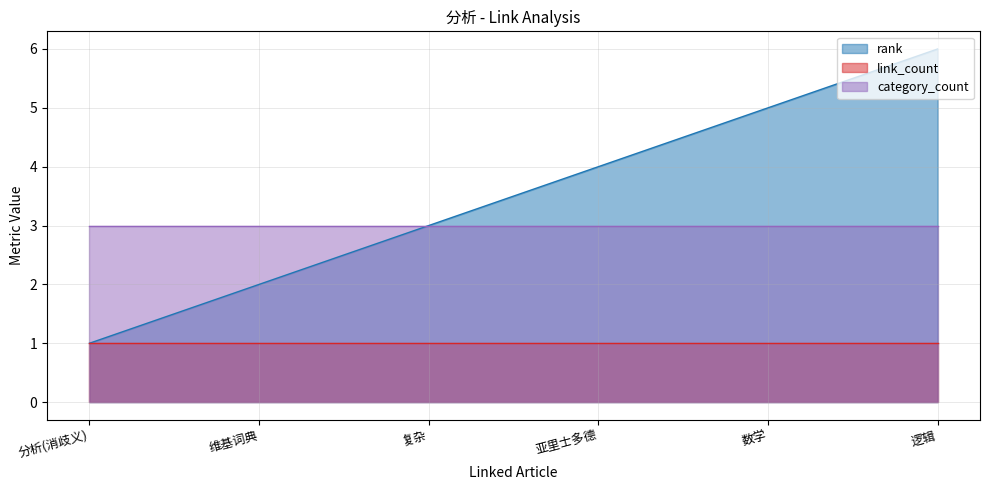

Which has a higher value, 逻辑 or 维基词典?

逻辑